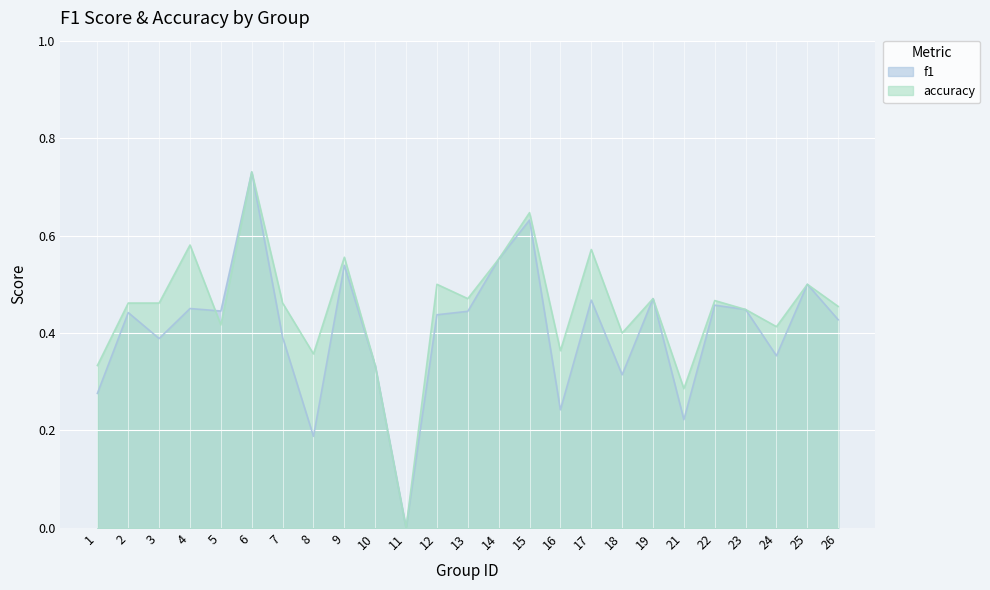

What is the difference between the maximum and minimum values in the f1 series?

0.7